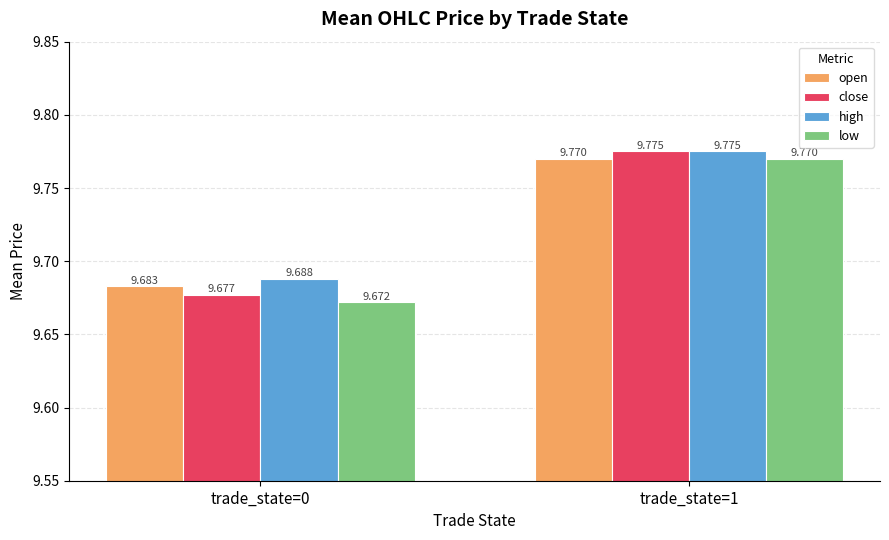

How many bars are there in total?

8